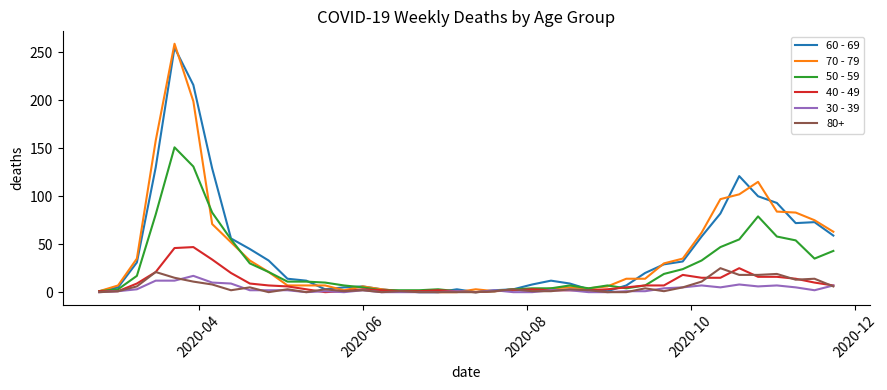

Which series has the widest spread of values?

70 - 79